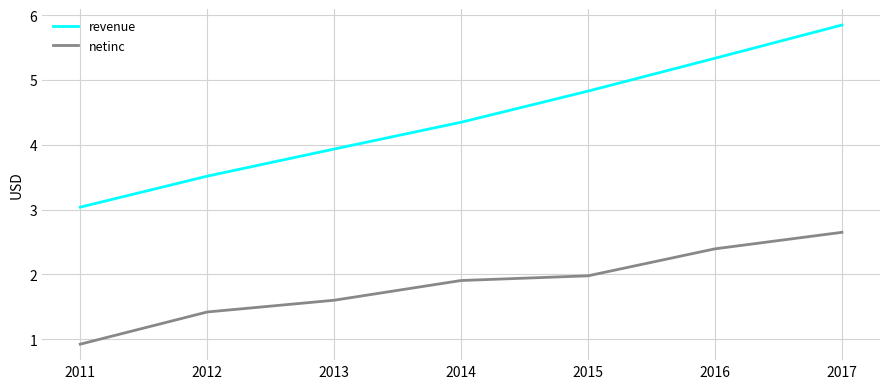

True or false: netinc and revenue cross at least once.

False